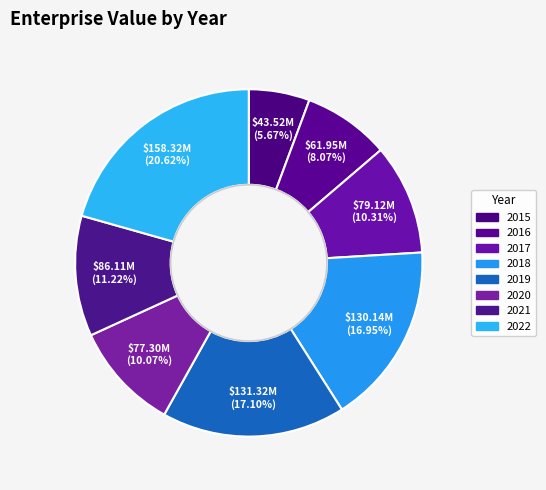

How much of the chart is everything except 2020?

89.9%